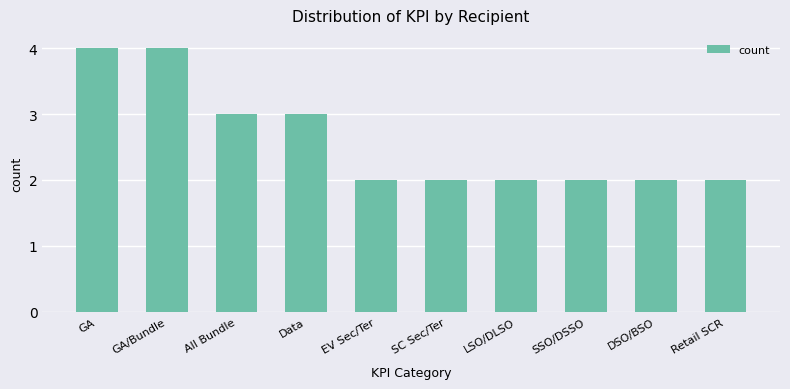

What is the value of the 9th bar from the left?

2